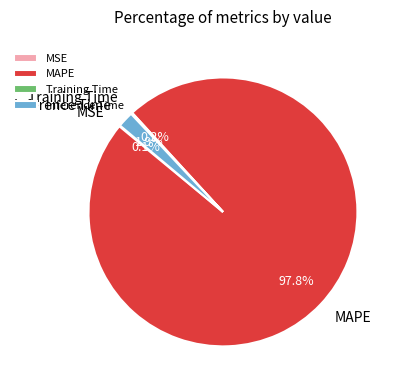

Which slice represents more than half of the pie?

MAPE